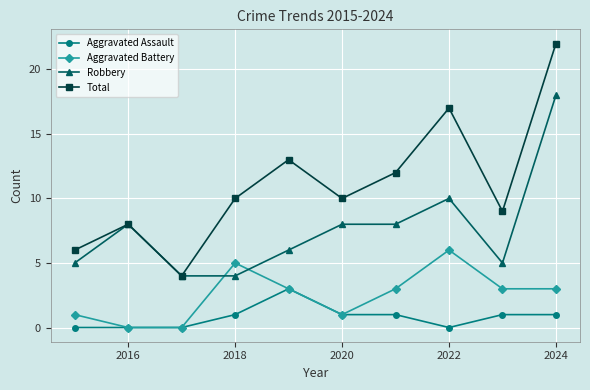

What is the maximum value shown in the chart?

22